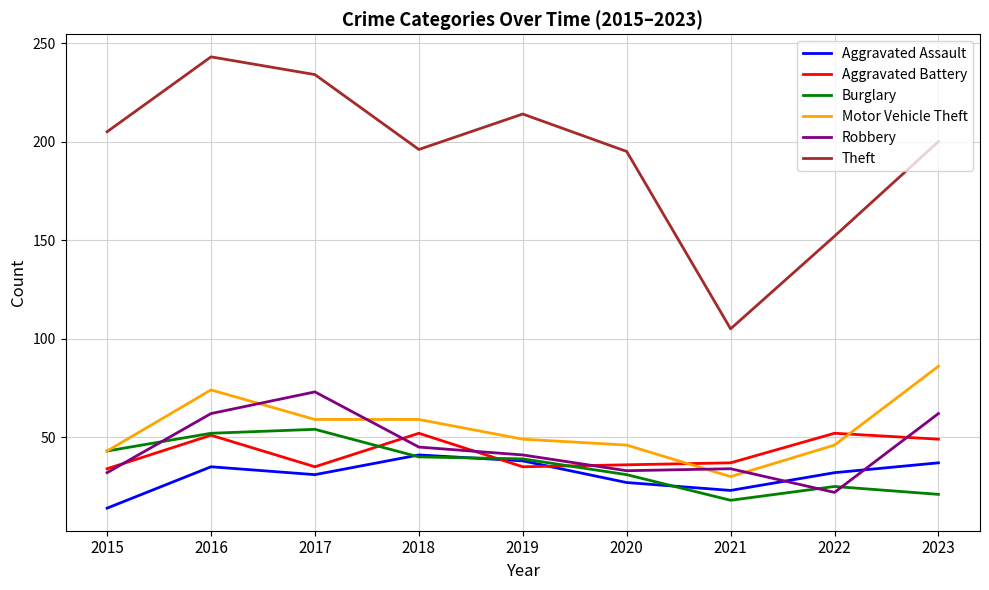

What is the maximum value for Theft?

243